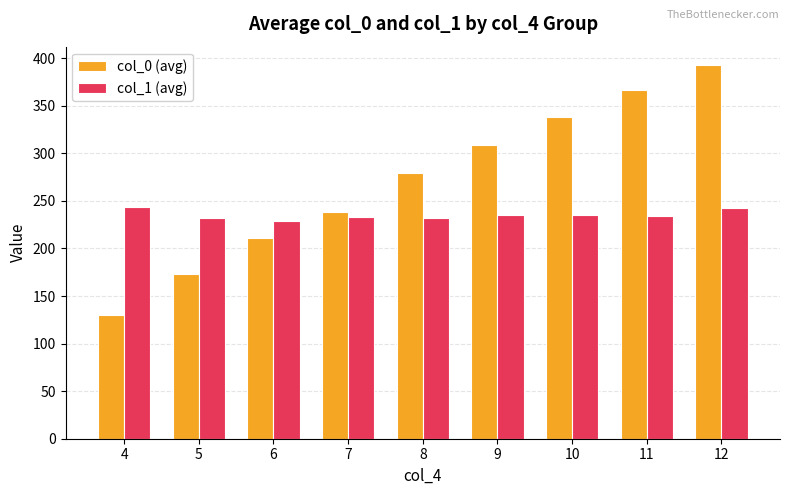

What are all the series names shown in the legend?

col_0 (avg), col_1 (avg)